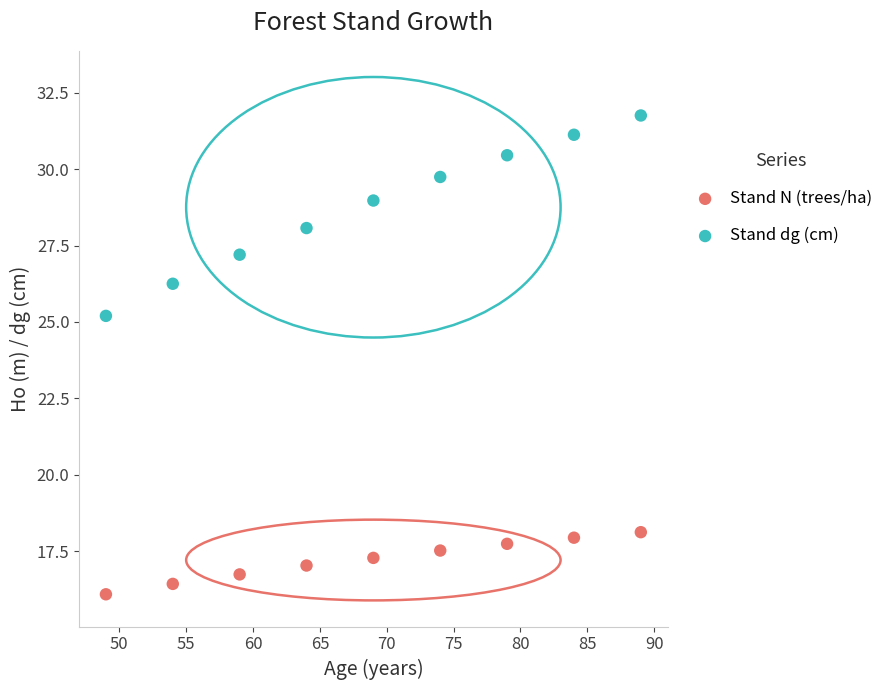

Which series has the largest Y range (max minus min)?

Stand dg (cm)